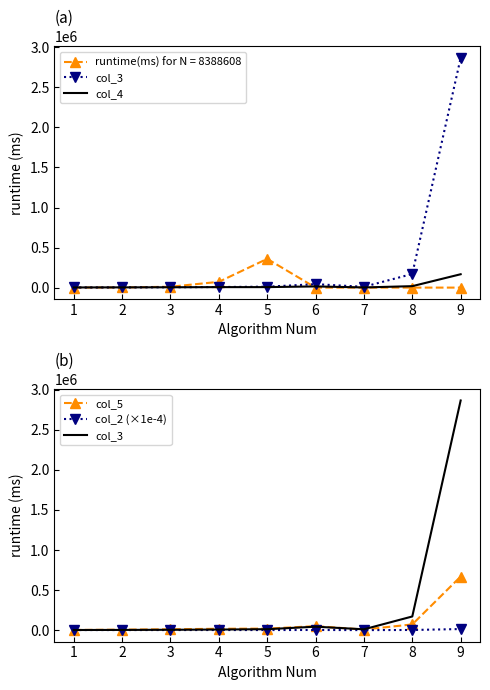

How many values in the col_4 series are below 5969?

4